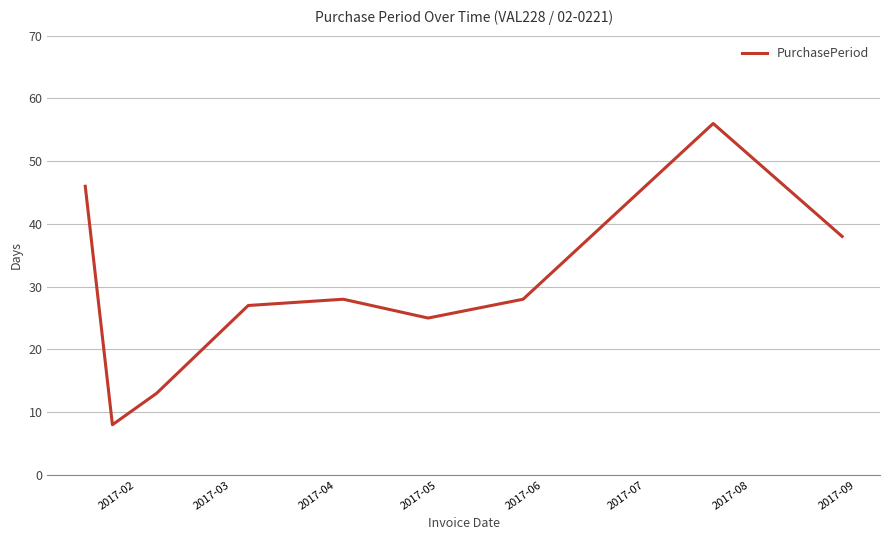

What is the minimum value shown in the chart?

8